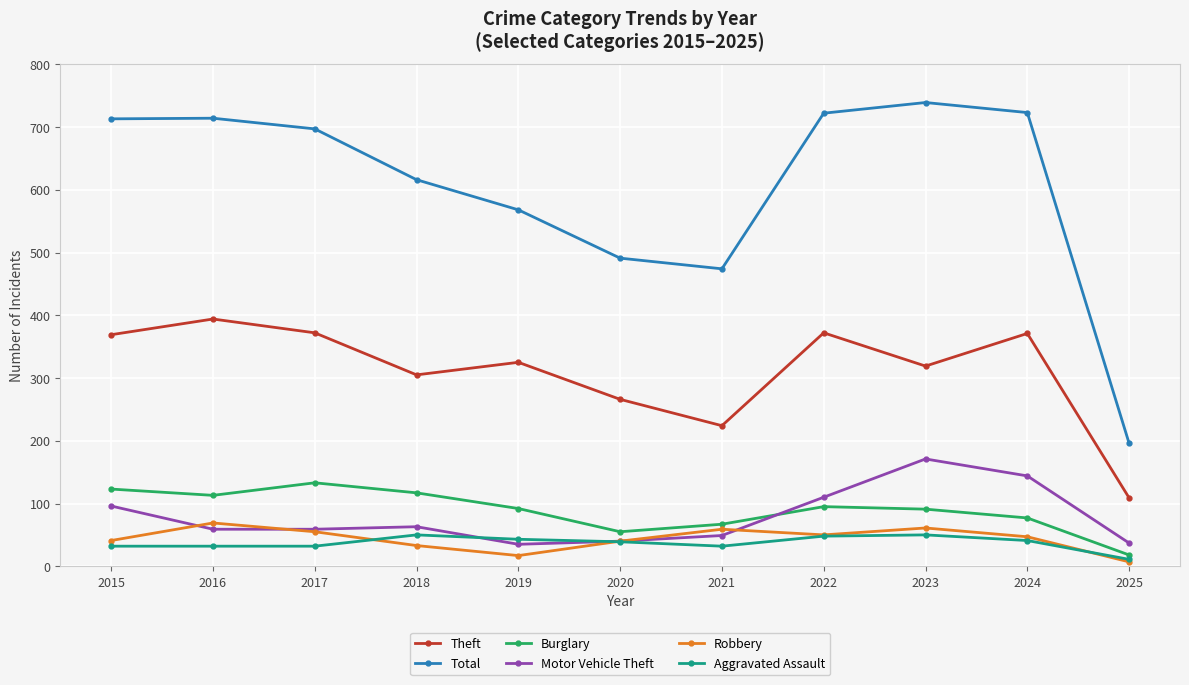

Which category has the highest value in the Total series?

2023